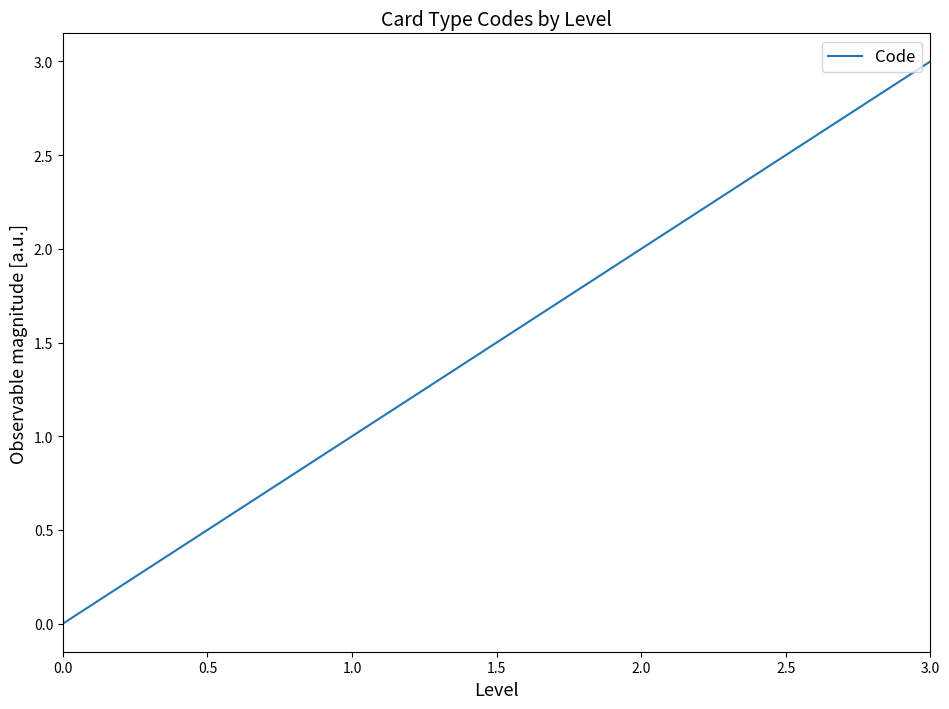

What position from the right is 0.0?

4